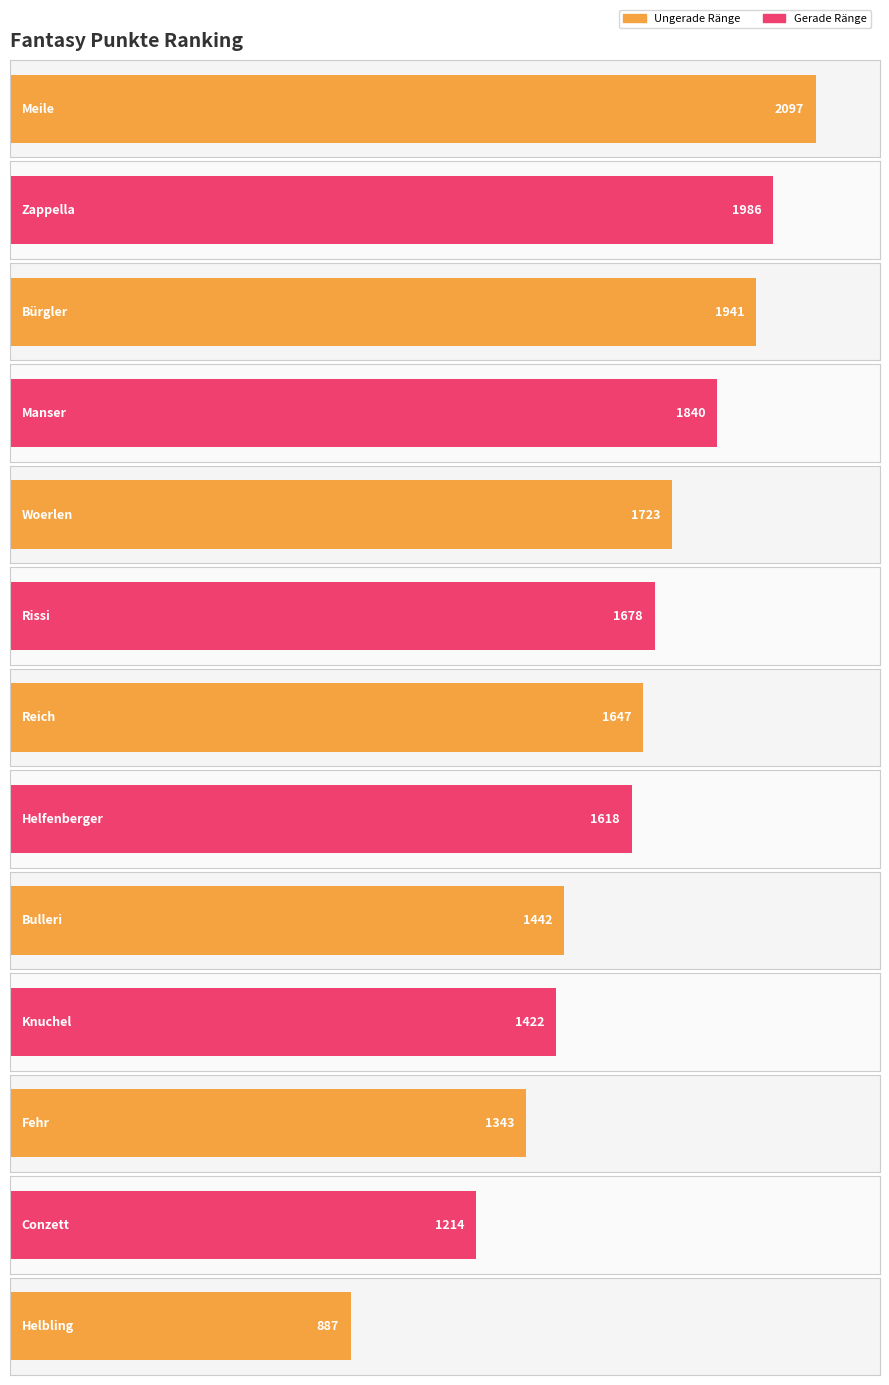

List the labels in order of value, smallest first.

Helbling, Conzett, Fehr, Knuchel, Bulleri, Helfenberger, Reich, Rissi, Woerlen, Manser, Bürgler, Zappella, Meile